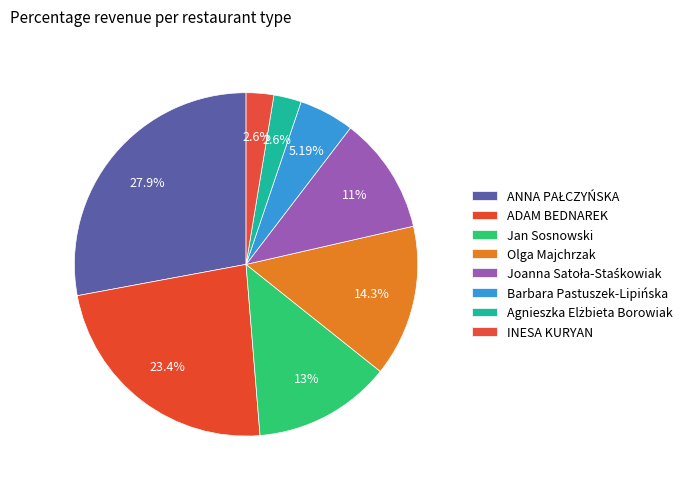

True or false: ADAM BEDNAREK accounts for 23% of the total.

True